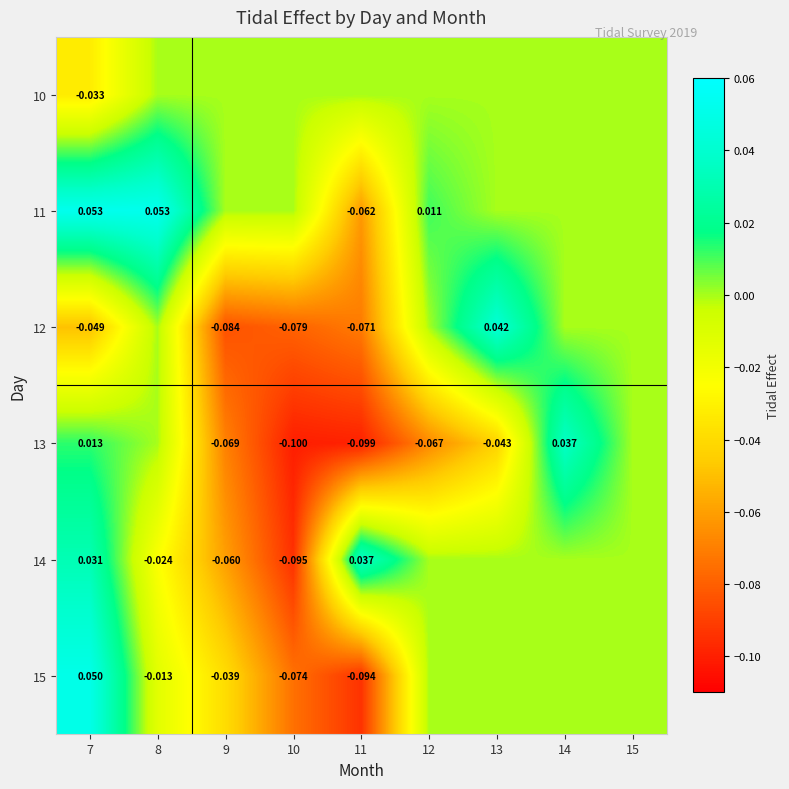

At which category is the sum across all series the highest?

7